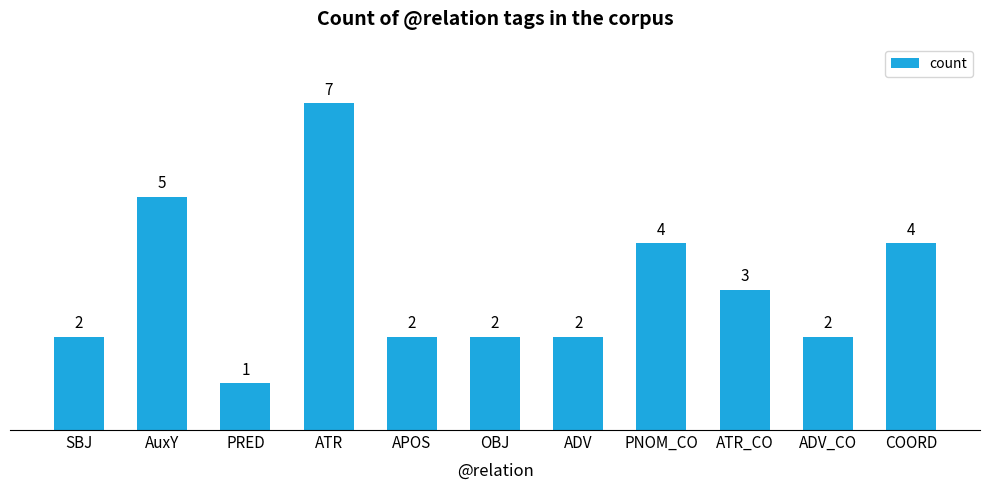

Reading right to left, what are all the values shown in this chart?

COORD=4	ADV_CO=2	ATR_CO=3	PNOM_CO=4	ADV=2	OBJ=2	APOS=2	ATR=7	PRED=1	AuxY=5	SBJ=2